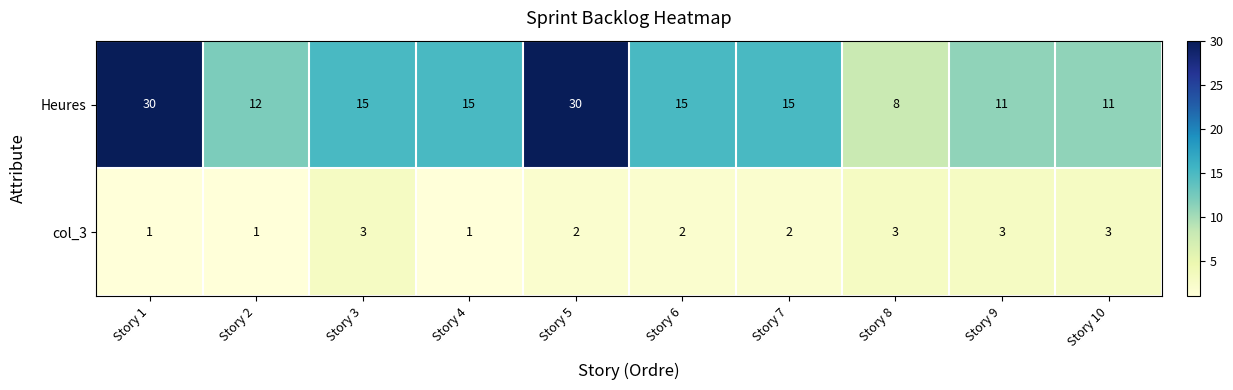

How many series are shown in this chart?

2